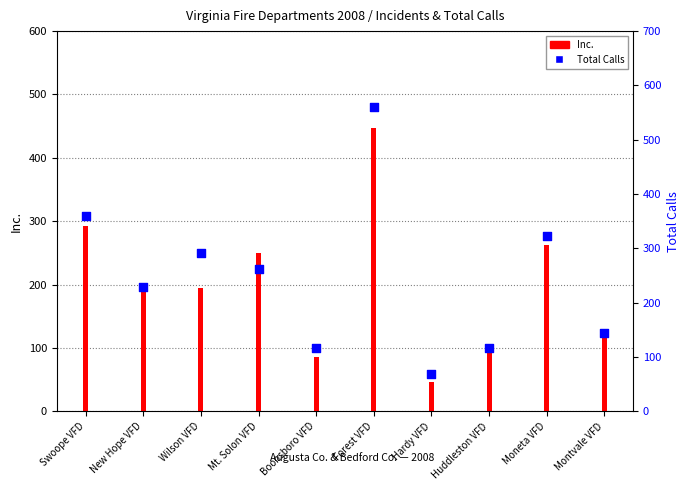

What is the total value across all series at Boonsboro VFD?

203